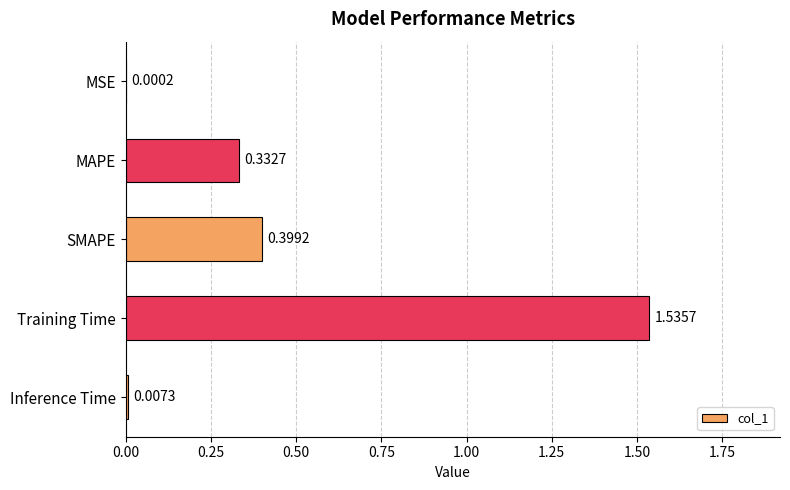

At which category does the chart reach its peak across all series?

Training Time